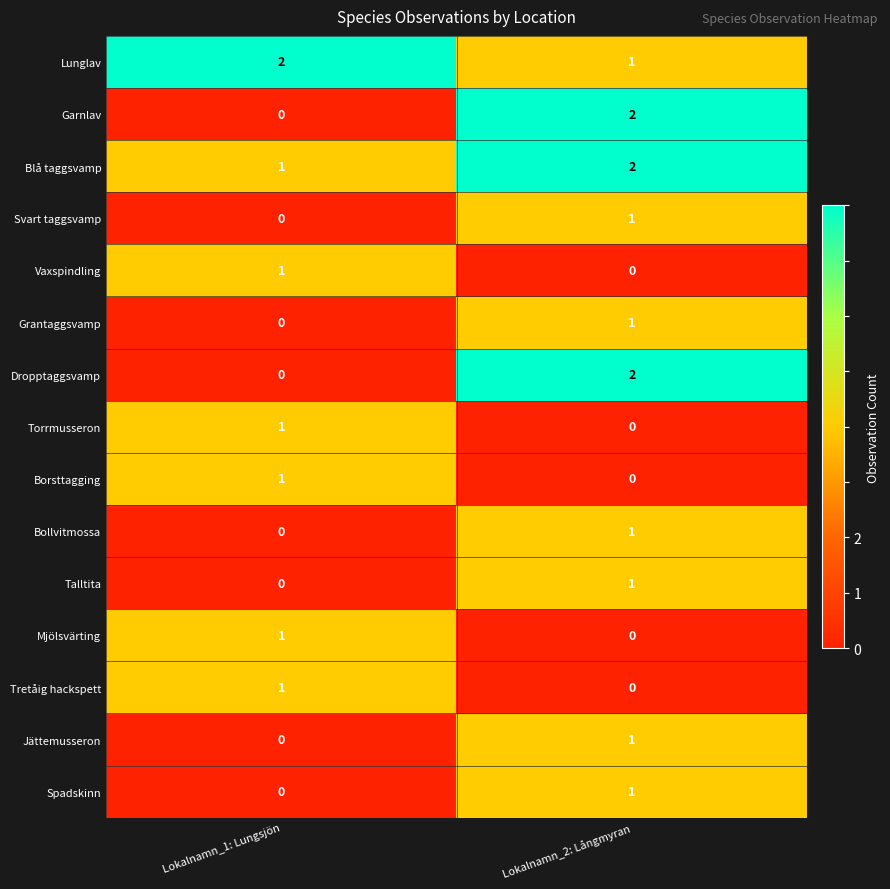

Count the number of data series in this chart.

15